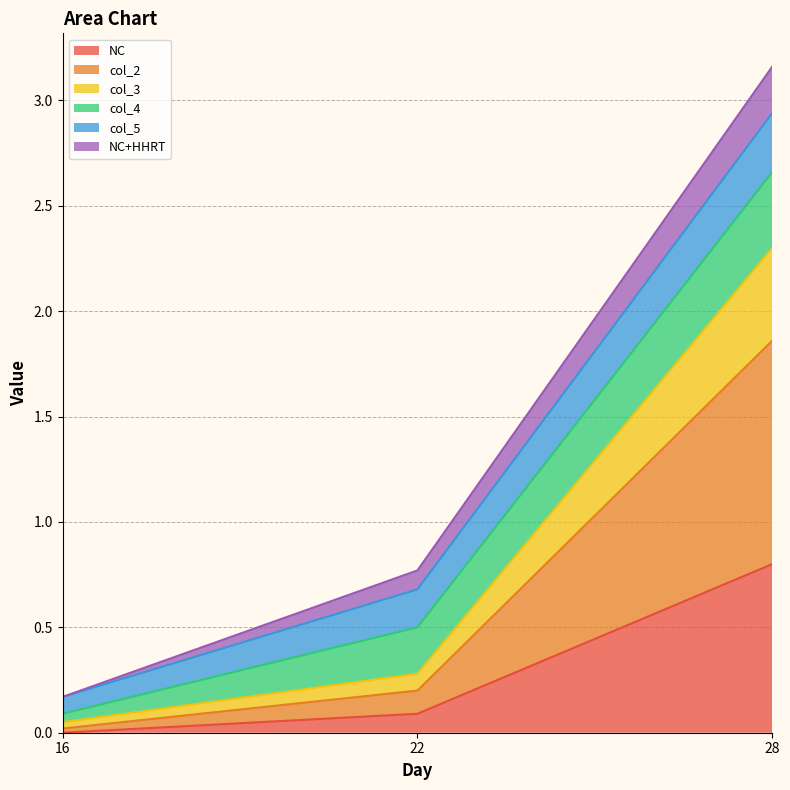

What value does the NC series have at 28?

0.8